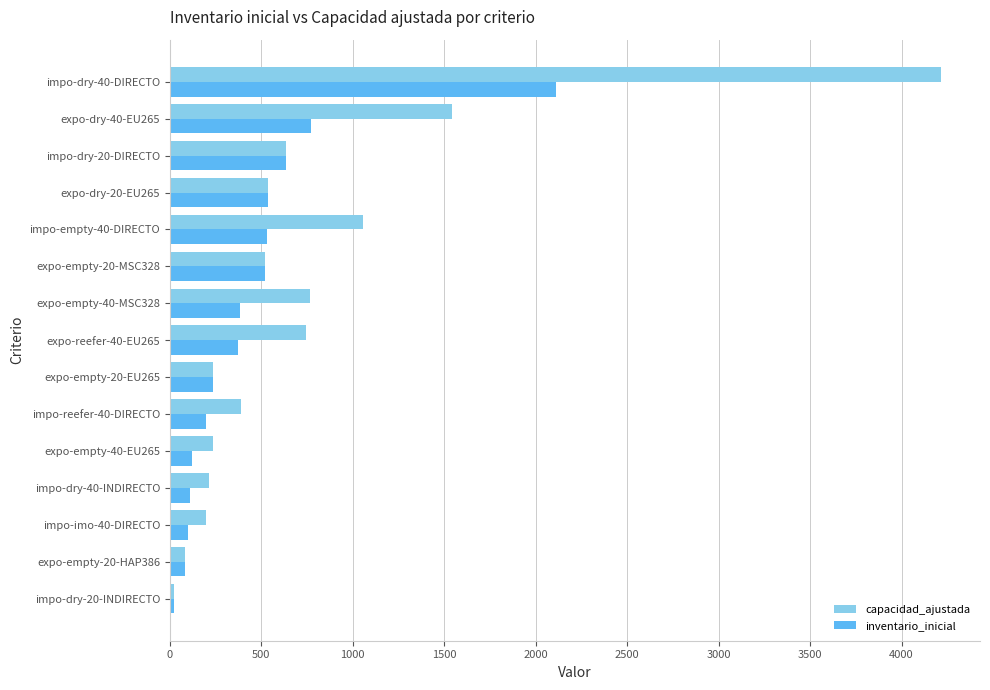

The value of inventario_inicial at impo-dry-20-DIRECTO is 1013. True or false?

False